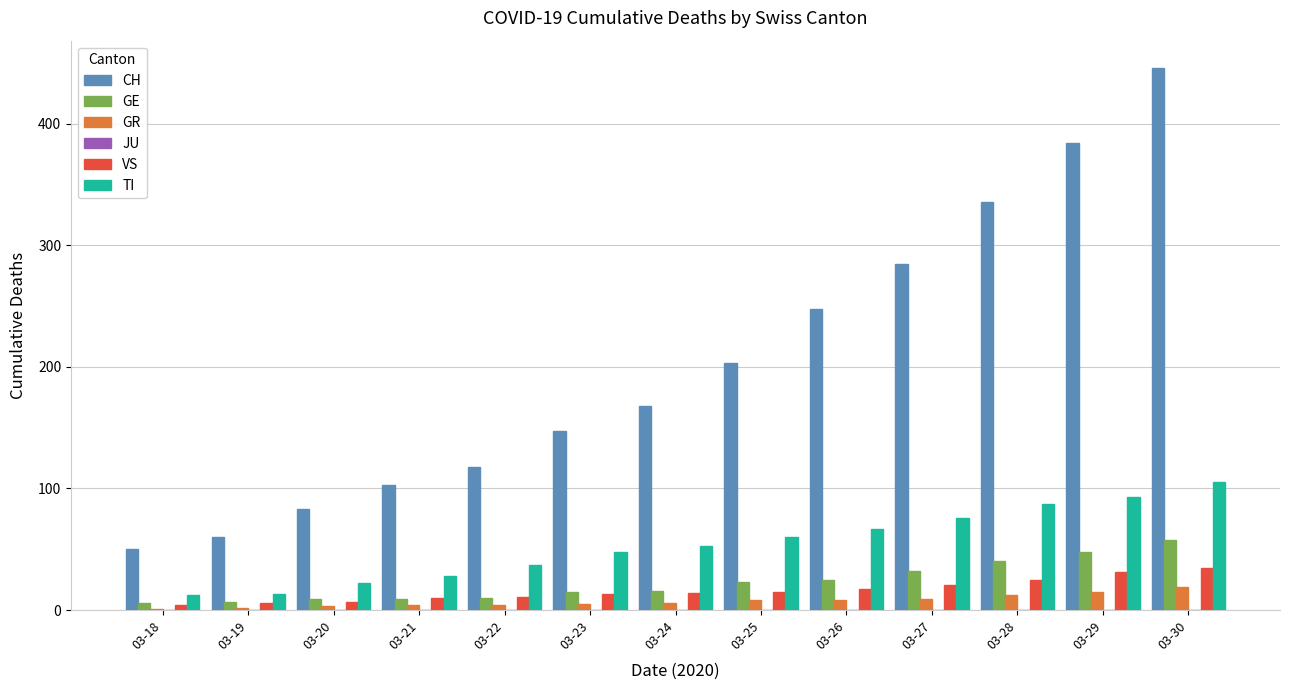

Between 03-25 and 03-29, which series saw the biggest shift?

CH